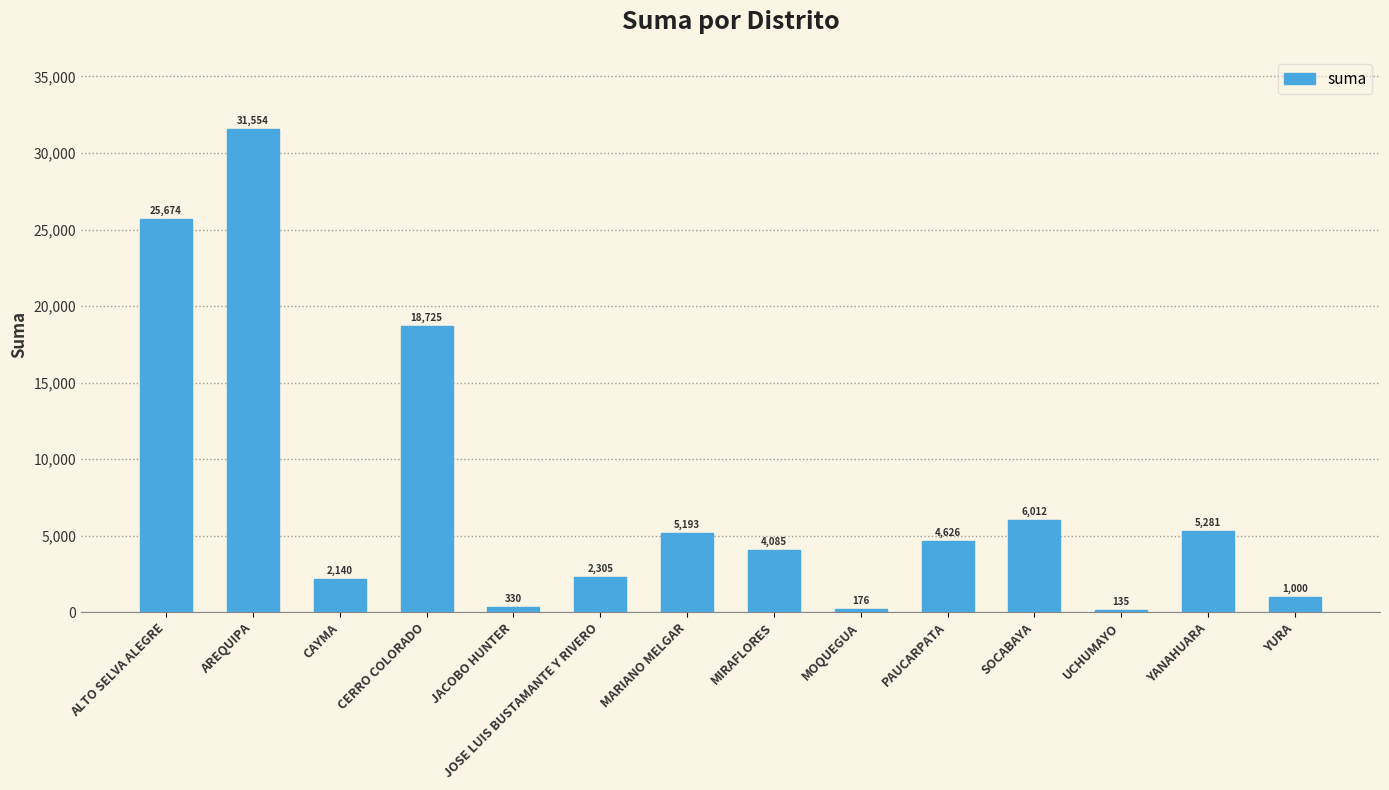

What is the sum of the values at PAUCARPATA and SOCABAYA?

10638.2